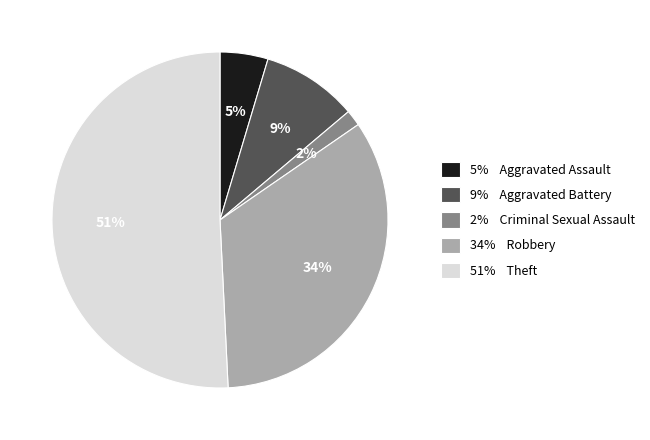

To the nearest percent, what is the difference between the largest and smallest slice percentages?

49%